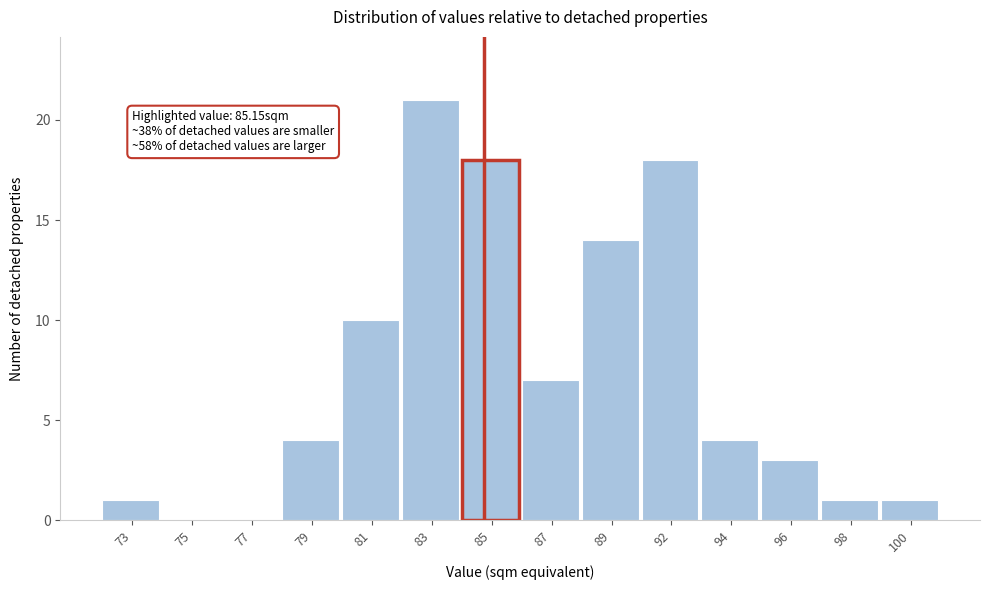

Reading left to right, list all the values displayed in this chart.

73=1	75=0	77=0	79=4	81=10	83=21	85=18	87=7	89=14	92=18	94=4	96=3	98=1	100=1